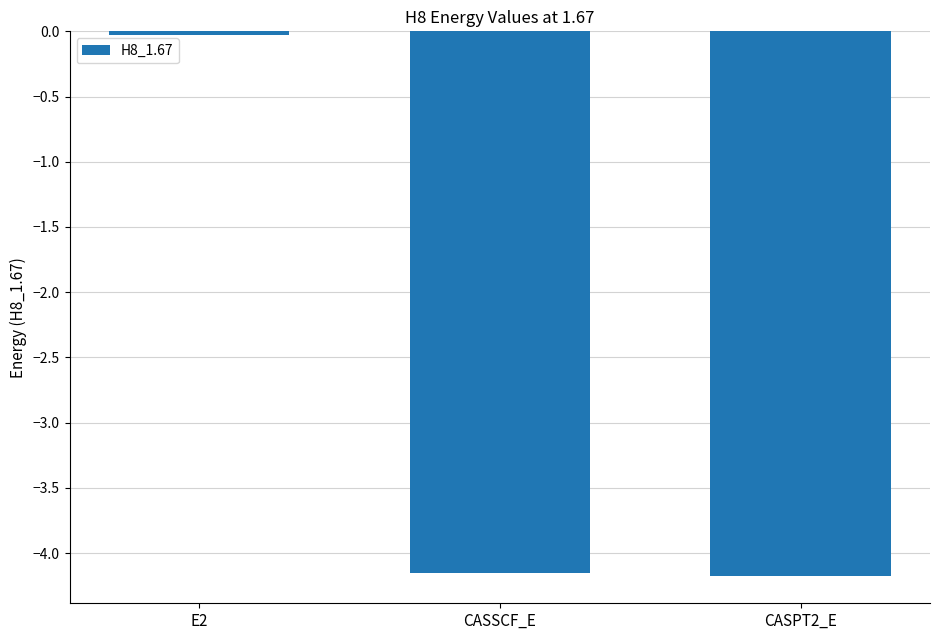

Is it true that the value at CASSCF_E is -7.0?

False